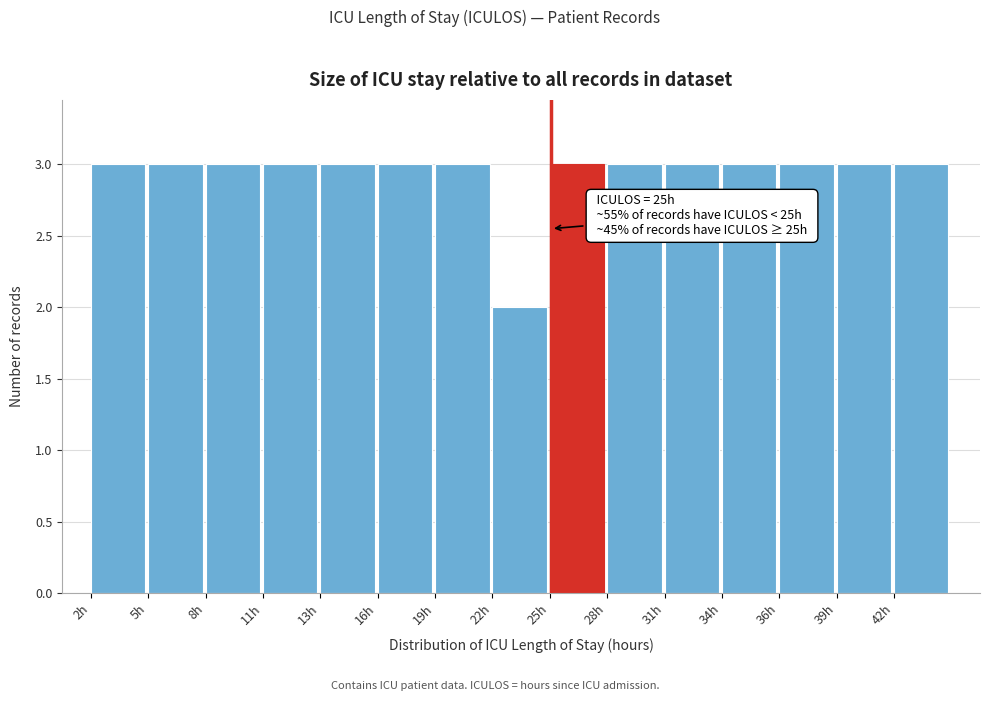

Reading left to right, extract all data points from this chart.

3	3	3	3	3	3	3	2	3	3	3	3	3	3	3